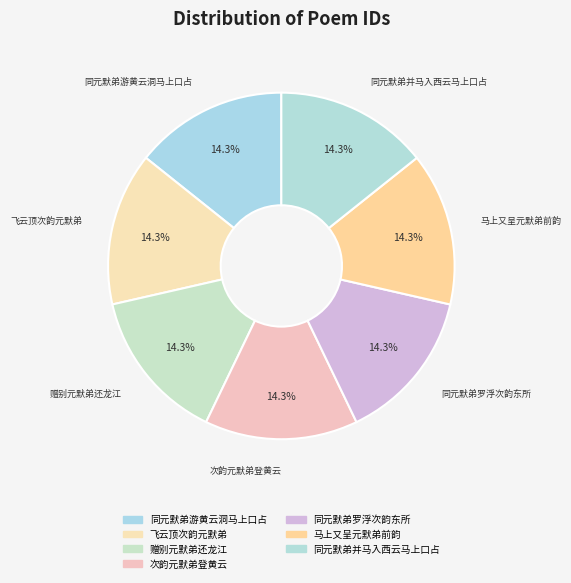

Count the number of slices in the pie.

7